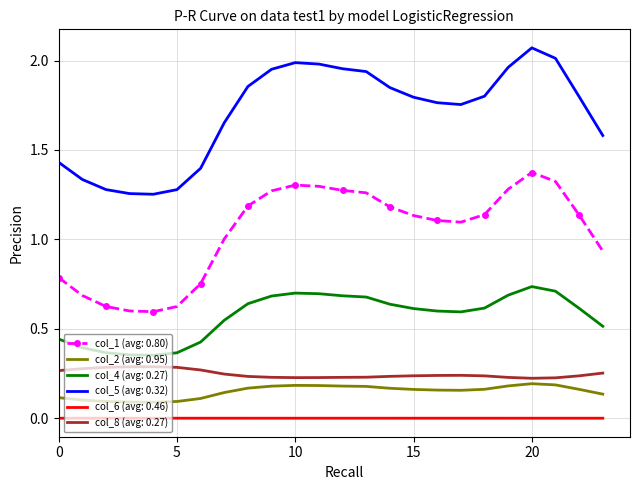

List the series in order of their peak value, lowest first.

col_6 (avg: 0.46), col_2 (avg: 0.95), col_8 (avg: 0.27), col_4 (avg: 0.27), col_1 (avg: 0.80), col_5 (avg: 0.32)